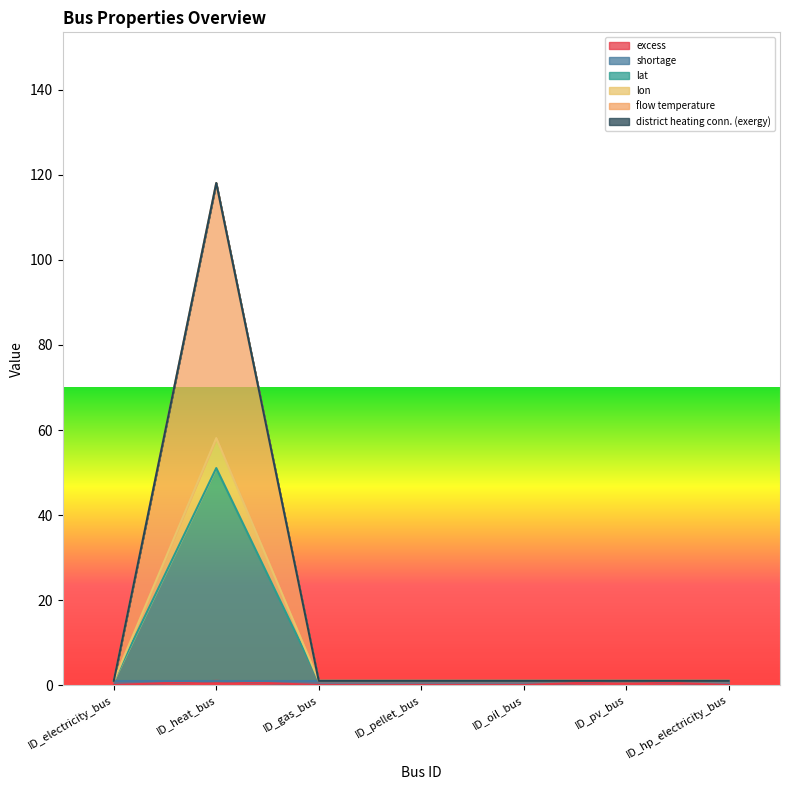

How many categories are shown in the chart?

7